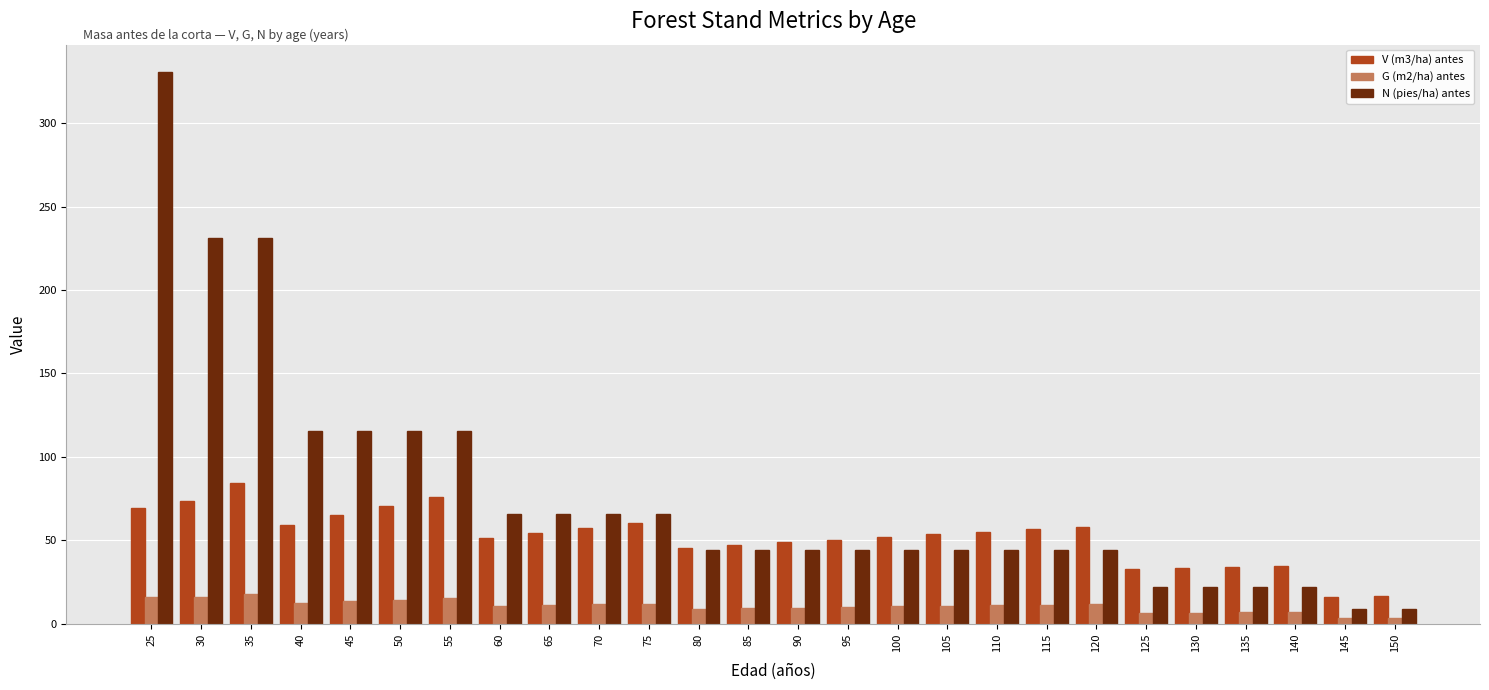

What is the sum of the G (m2/ha) antes values at 35 and 80?

26.9